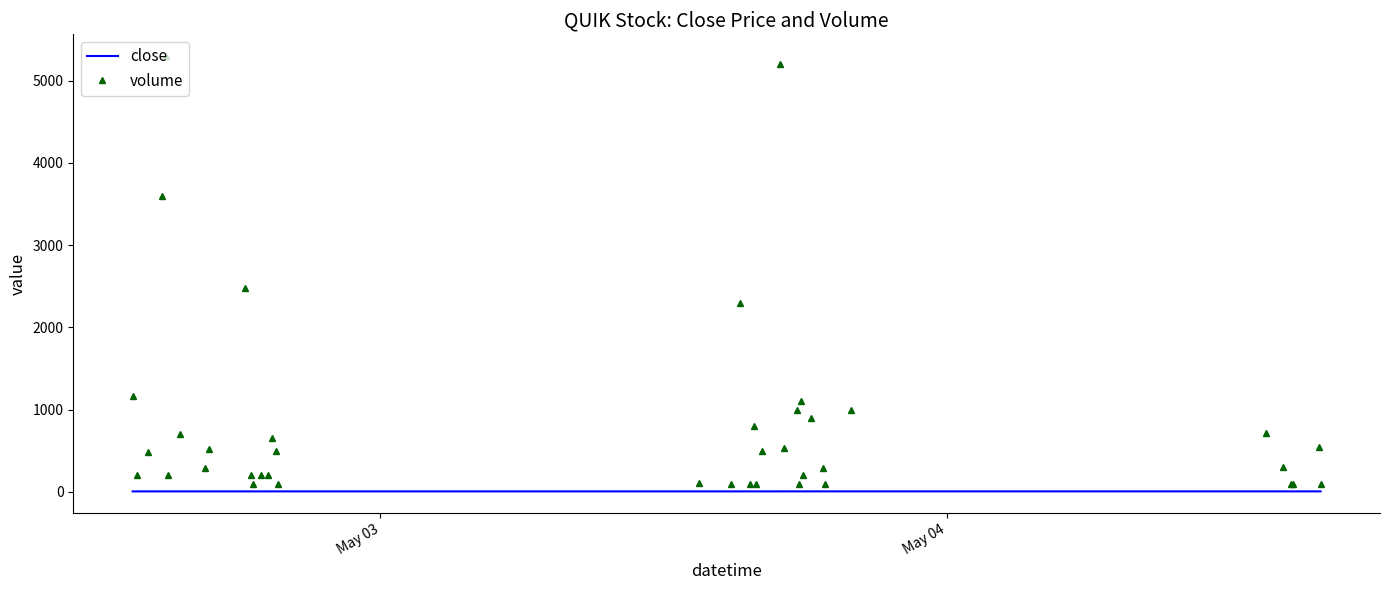

True or false: volume and close intersect in this chart.

False